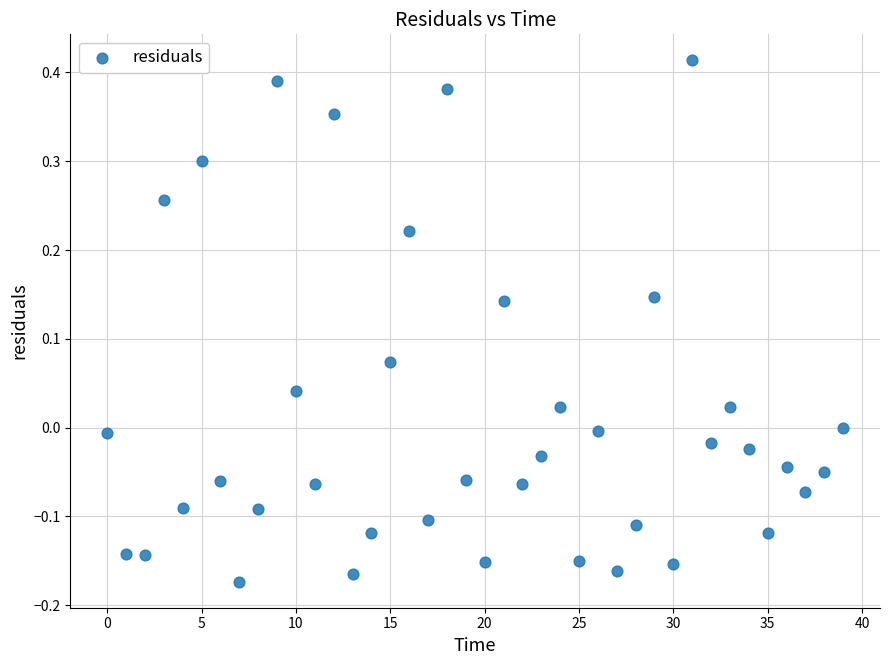

What is the range of Y values (max minus min)?

0.6